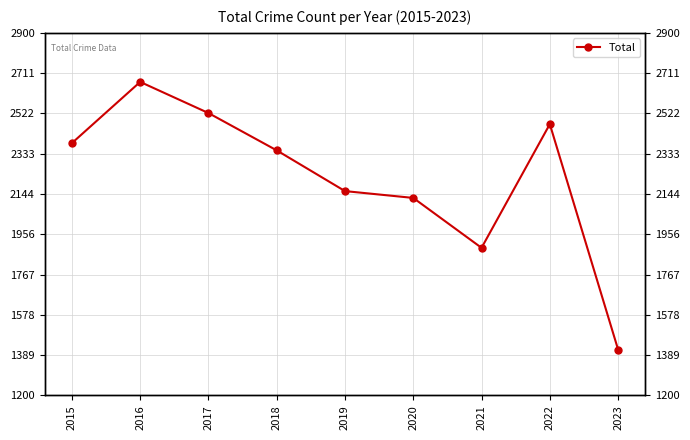

At which category does the chart reach its peak across all series?

2016